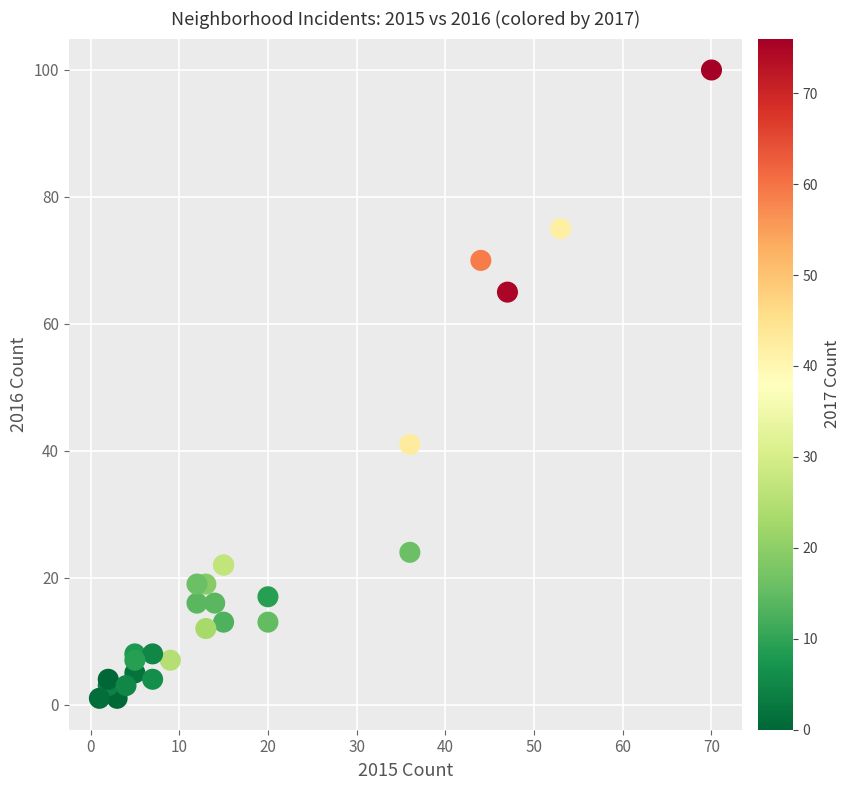

What Y value in the scatter plot is closest to 50?

41